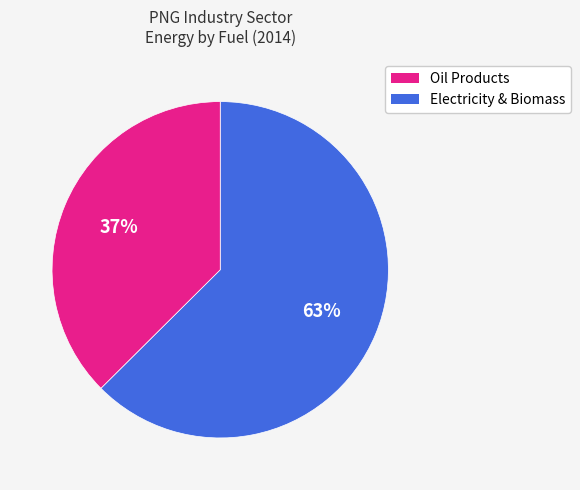

Is there any slice that represents more than half of the pie?

Yes